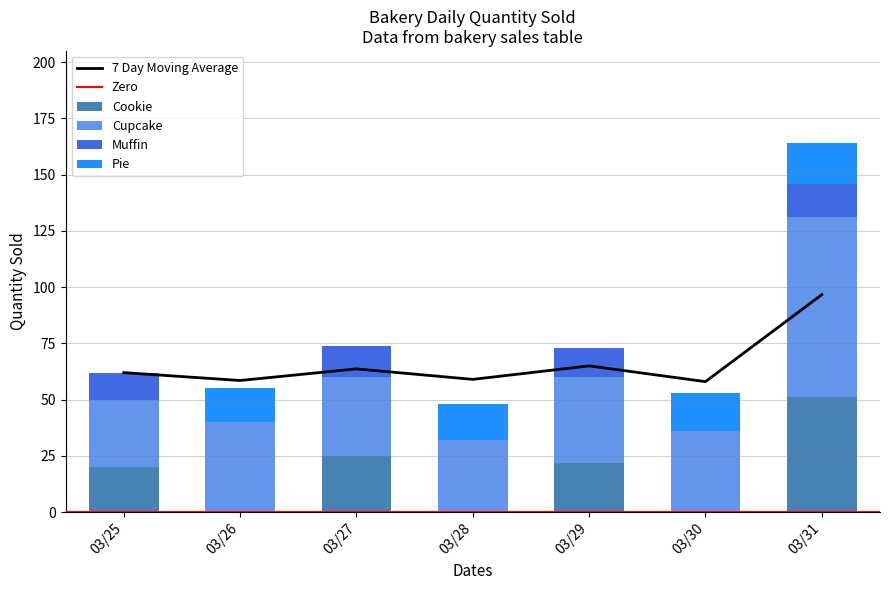

How many bars are there in each group?

4